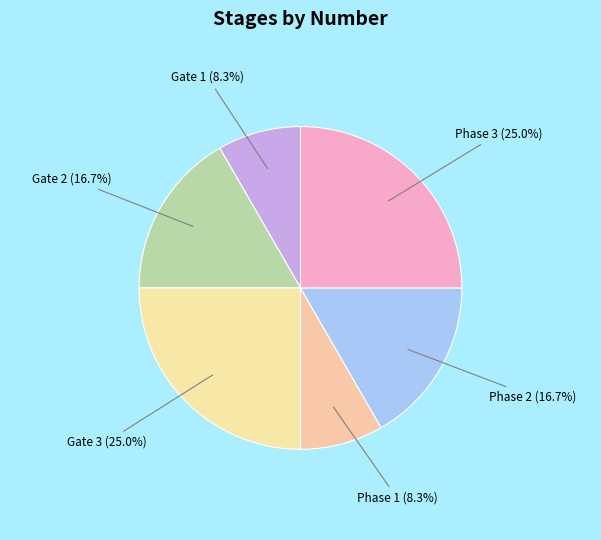

Count the number of slices in the pie.

6